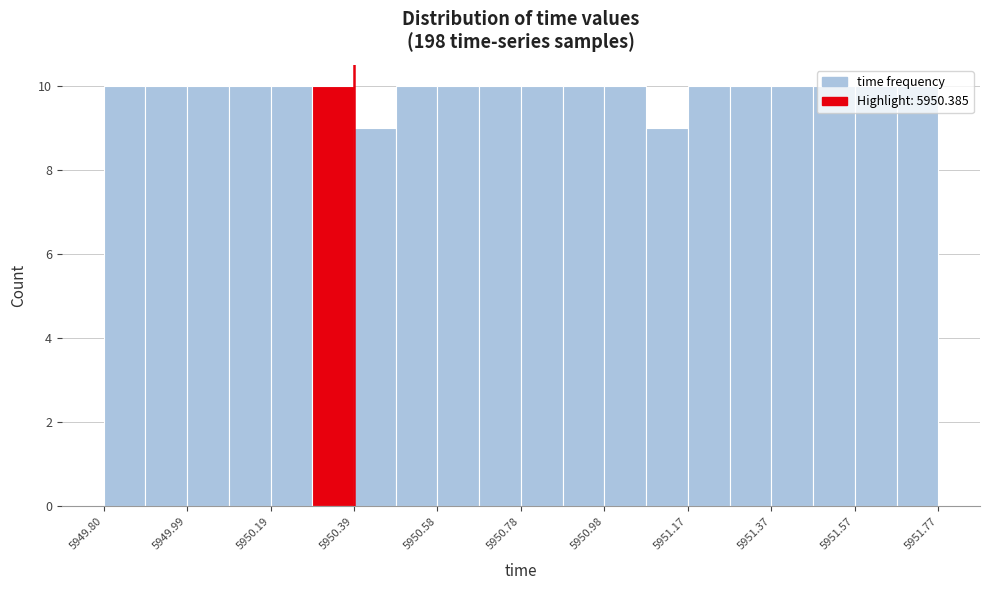

Reading left to right, list every bar in this chart as the range it spans on the x-axis followed by its height. Neither the bar edges nor the heights are printed on the chart, so give them approximately, as read against the axes.

5949.80 to 5949.90: 10
5949.90 to 5950.00: 10
5950.00 to 5950.10: 10
5950.10 to 5950.18: 10
5950.18 to 5950.28: 10
5950.28 to 5950.38: 10
5950.38 to 5950.48: 9
5950.48 to 5950.58: 10
5950.58 to 5950.68: 10
5950.68 to 5950.78: 10
5950.78 to 5950.88: 10
5950.88 to 5950.98: 10
5950.98 to 5951.08: 10
5951.08 to 5951.18: 9
5951.18 to 5951.28: 10
5951.28 to 5951.38: 10
5951.38 to 5951.46: 10
5951.46 to 5951.56: 10
5951.56 to 5951.66: 10
5951.66 to 5951.76: 10